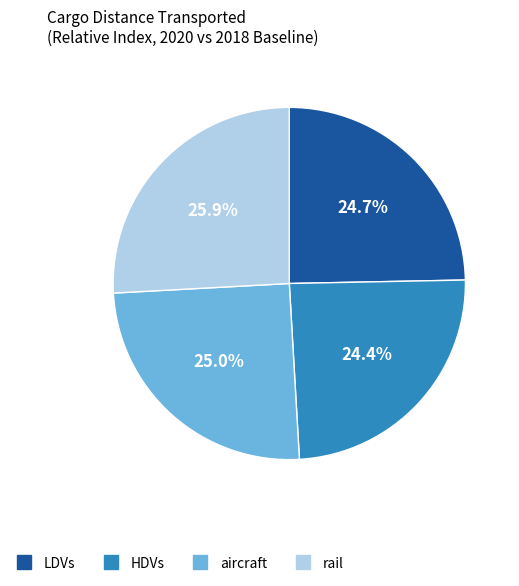

Count the number of slices in the pie.

4